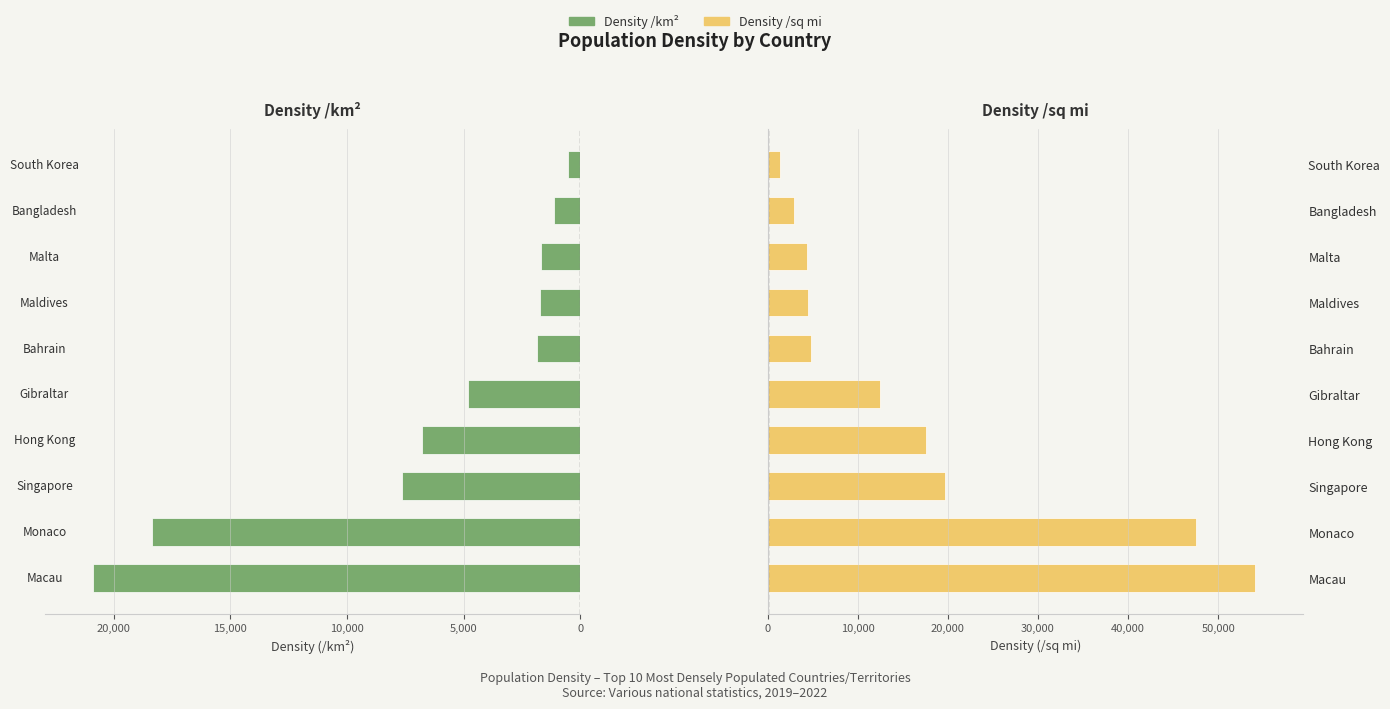

Rank the series by their maximum value, from lowest to highest.

Population_density_/km, Population_density_/sqmi